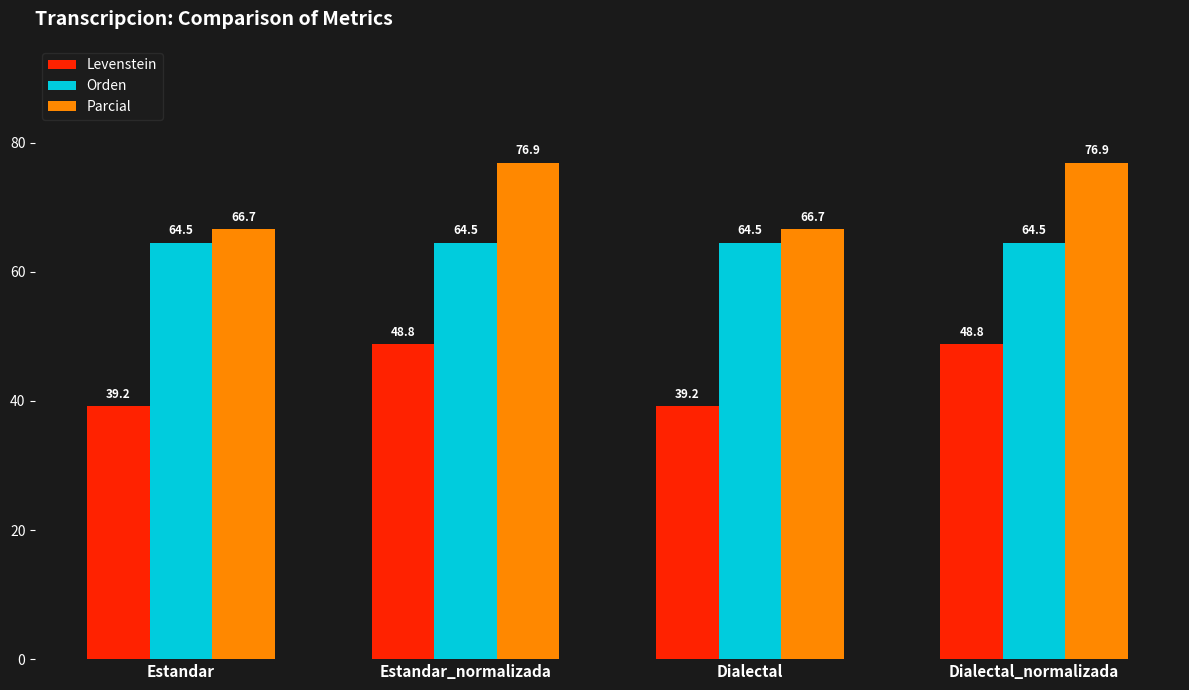

What is the minimum value for Orden?

64.5